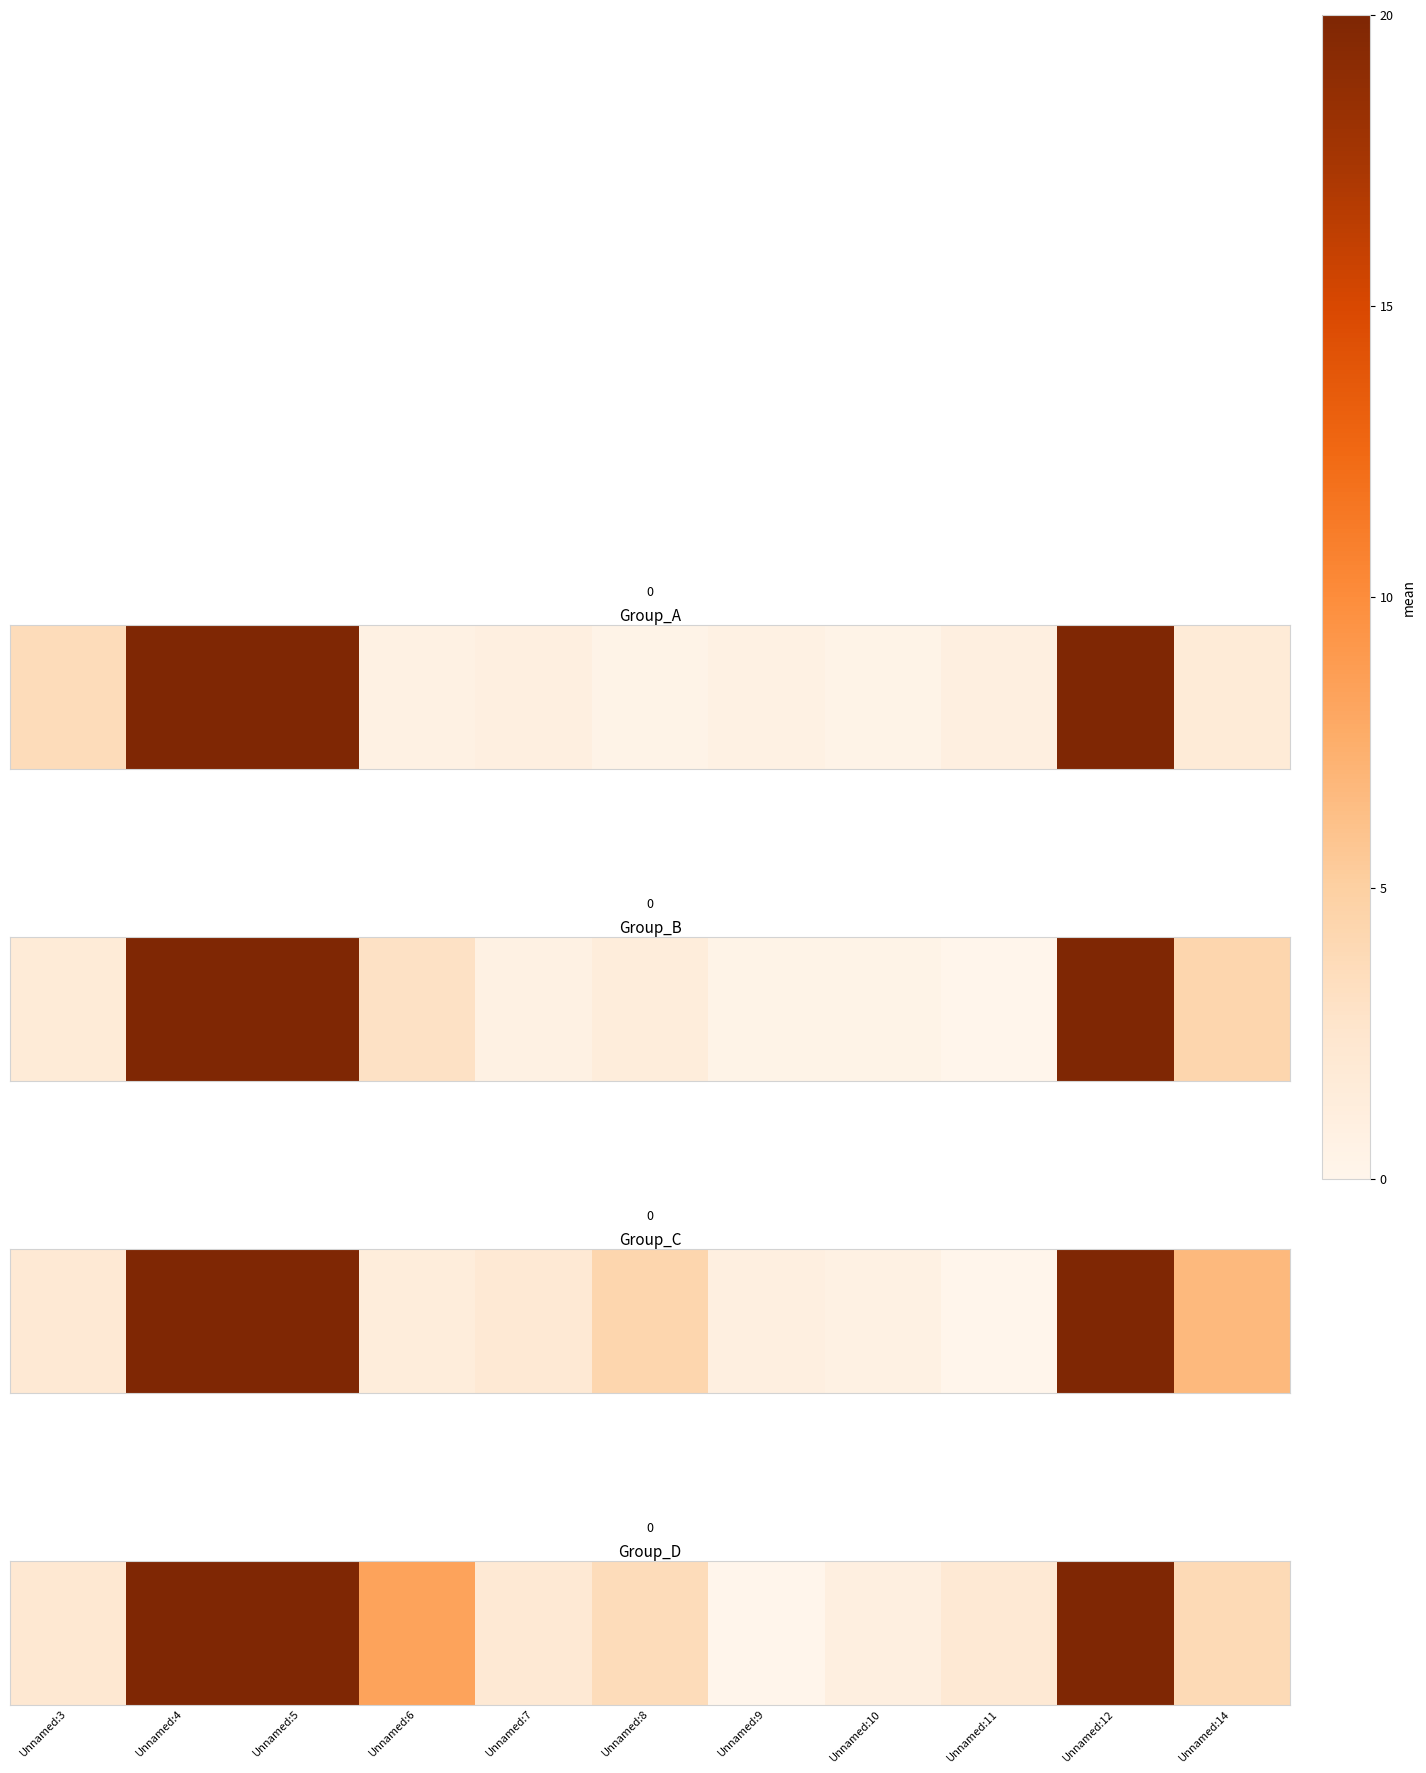

How many categories are shown in the chart?

11